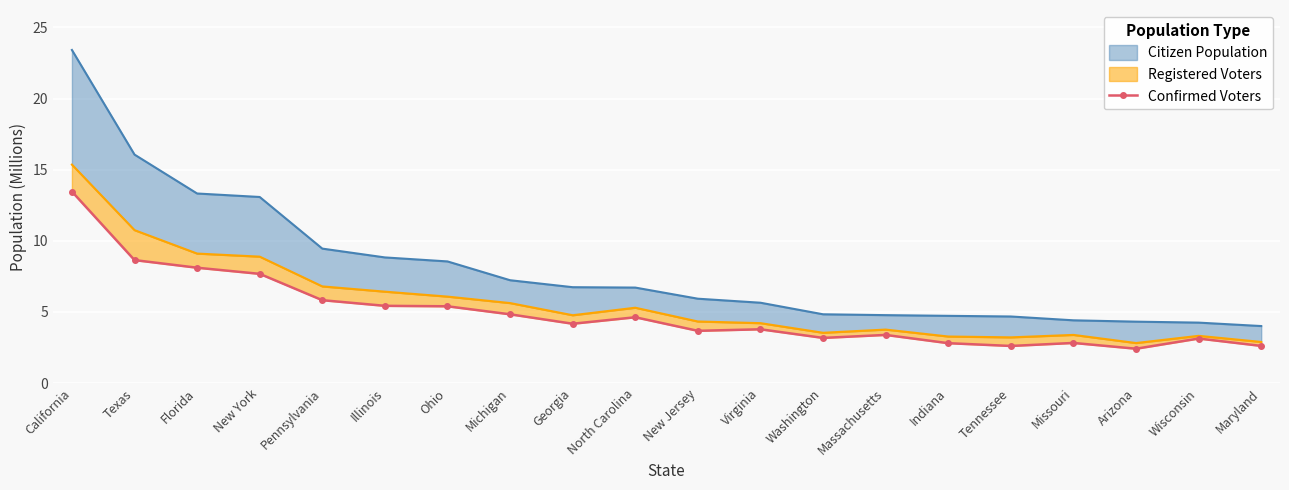

Rank the categories by value from lowest to highest.

Arizona, Tennessee, Maryland, Indiana, Missouri, Wisconsin, Washington, Massachusetts, New Jersey, Virginia, Georgia, North Carolina, Michigan, Ohio, Illinois, Pennsylvania, New York, Florida, Texas, California